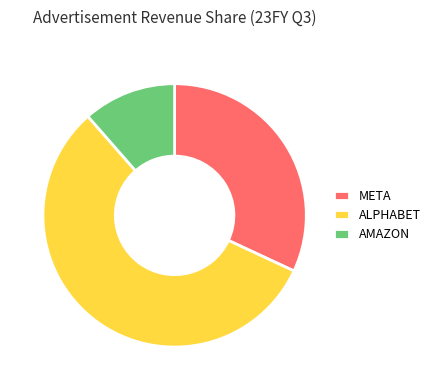

Approximately how many times larger is the value at ALPHABET compared to AMAZON?

4.9